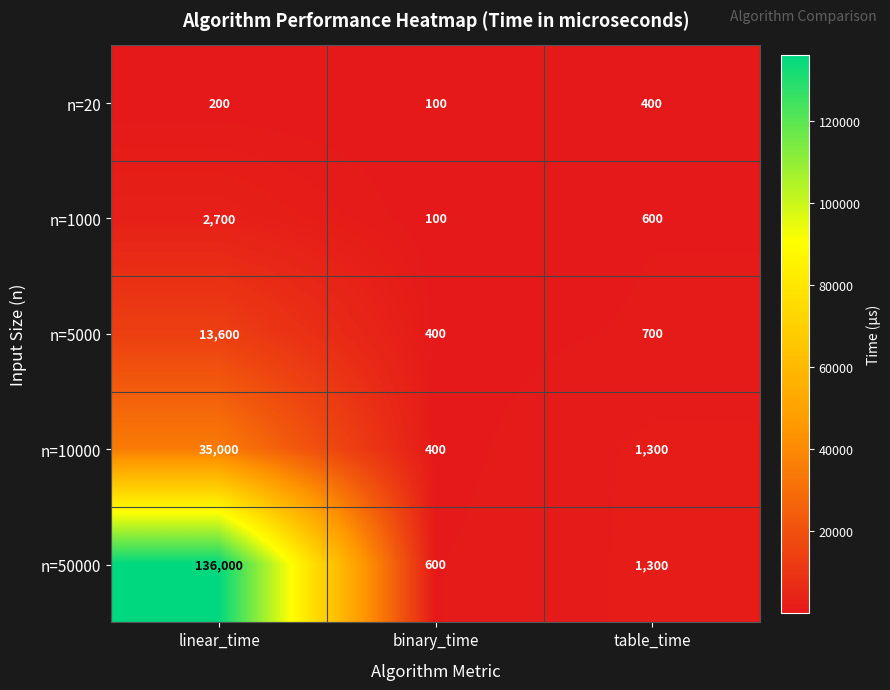

What is the difference between the n=20 values at table_time and linear_time?

200